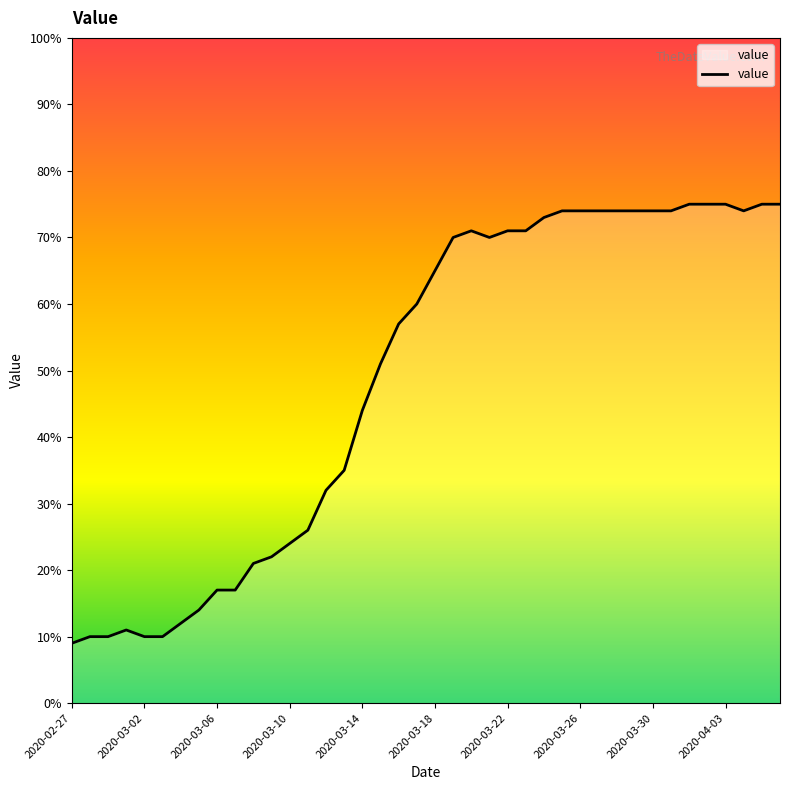

What is the greatest value displayed?

75.0